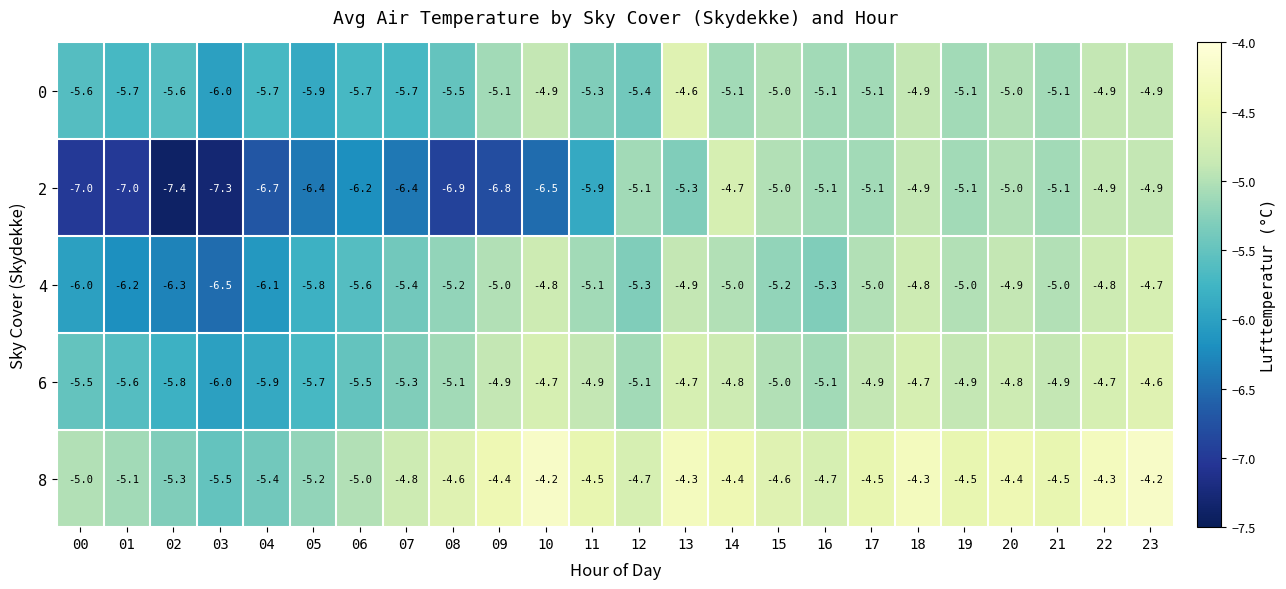

What is the average value of the 0 series?

-5.3